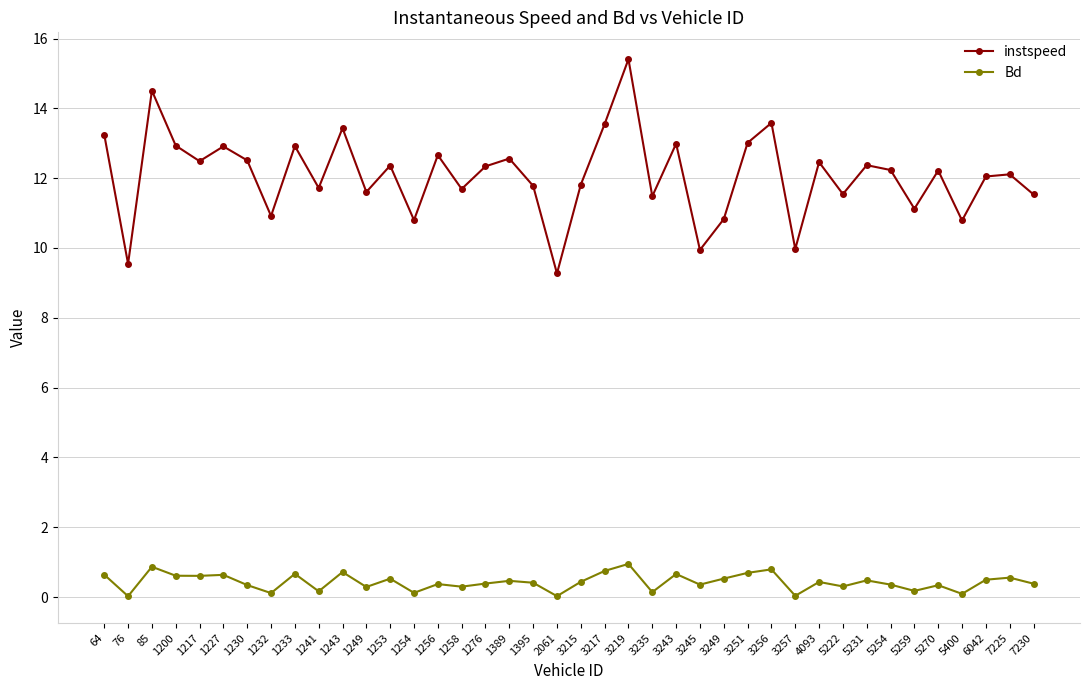

What is the sum of all instspeed values?

483.2